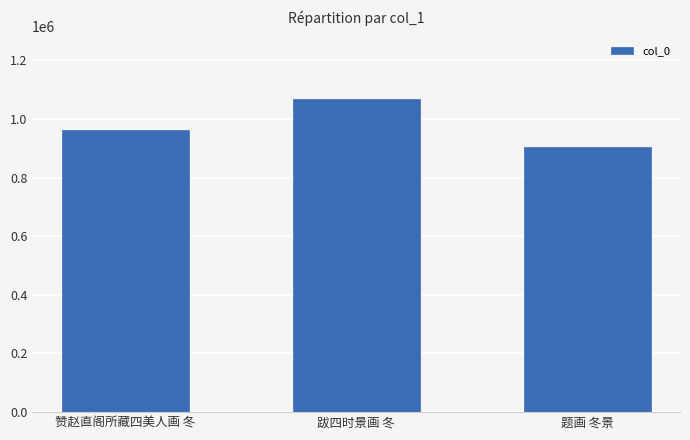

What is the sum of all values?

2932978